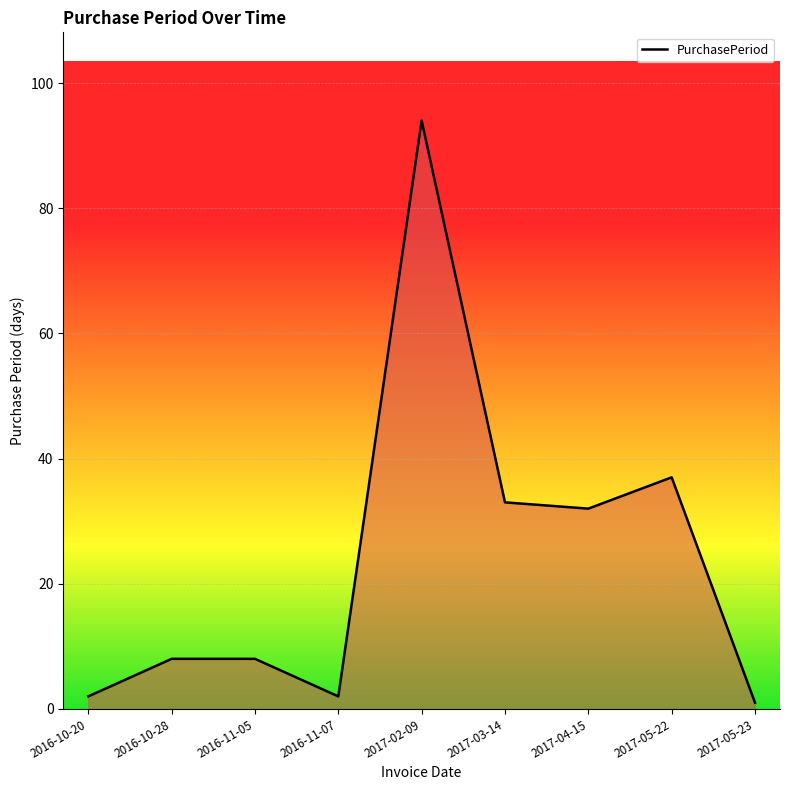

What position from the left is 2017-02-09?

5